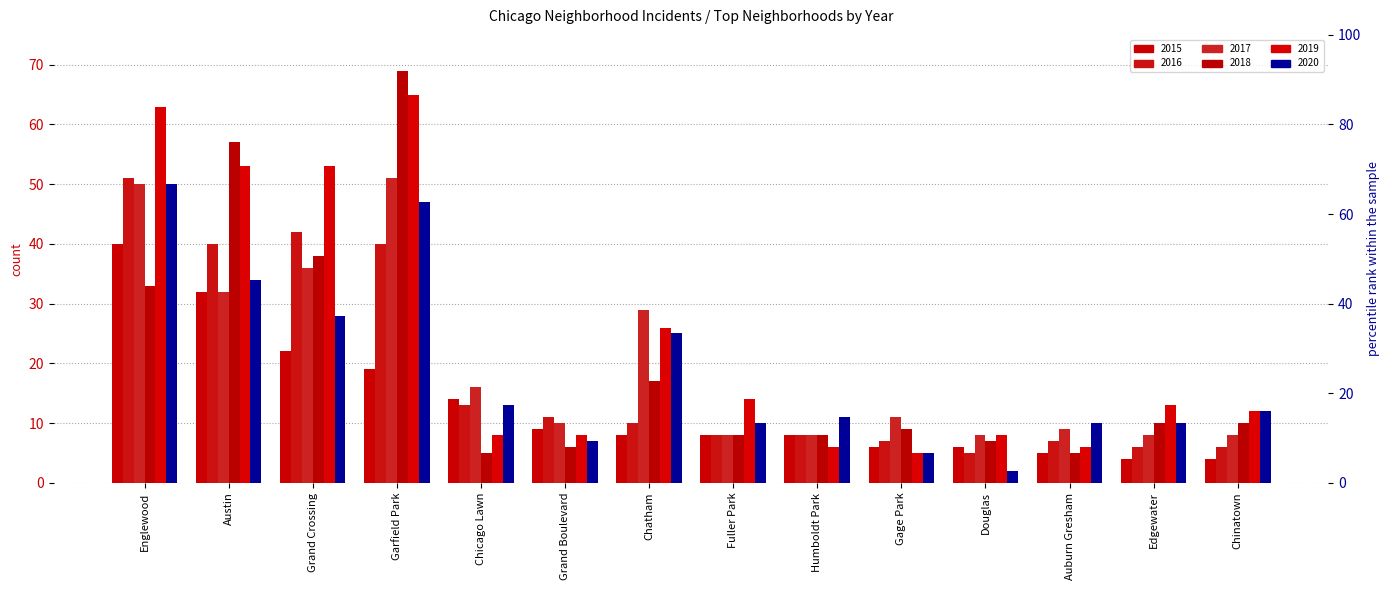

What are all the series names shown in the legend?

2015, 2016, 2017, 2018, 2019, 2020